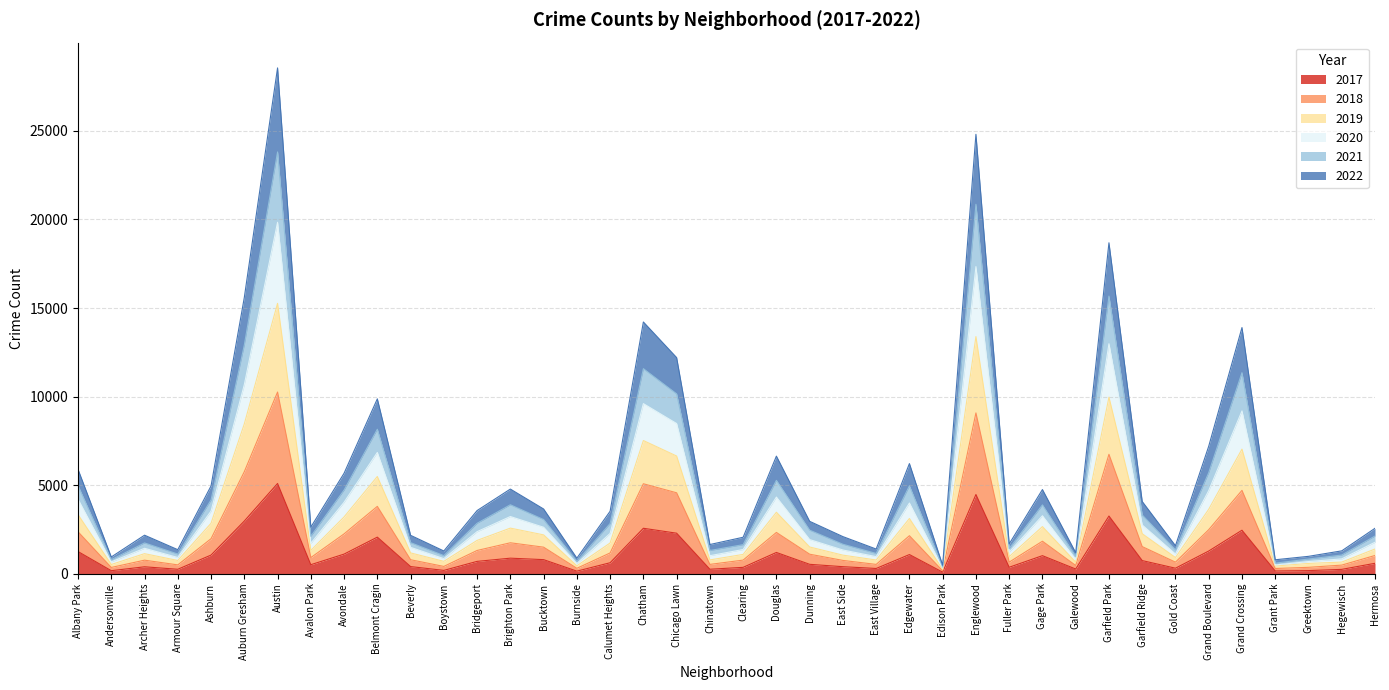

Is it true that 2017 equals 1068 at Englewood?

False